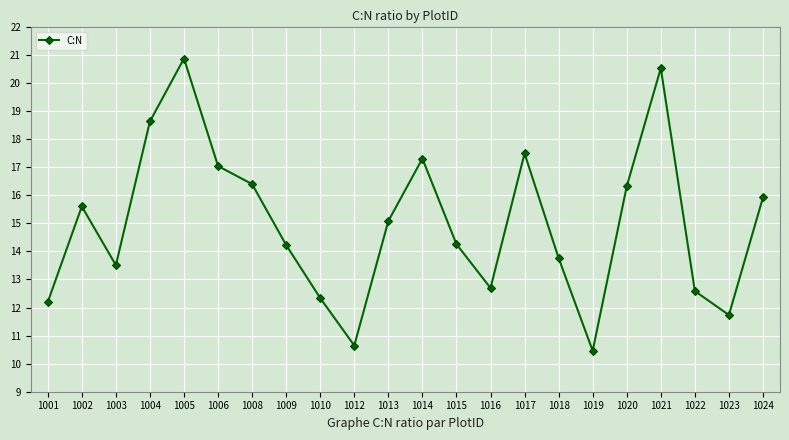

What is the sum of the values at 1018 and 1022?

26.3